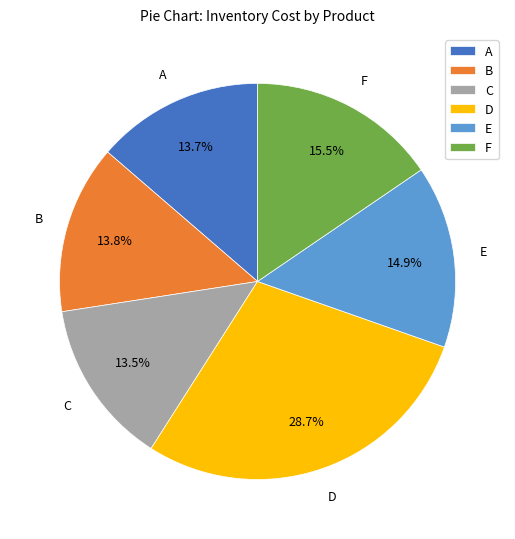

Is there a majority slice in this chart?

No